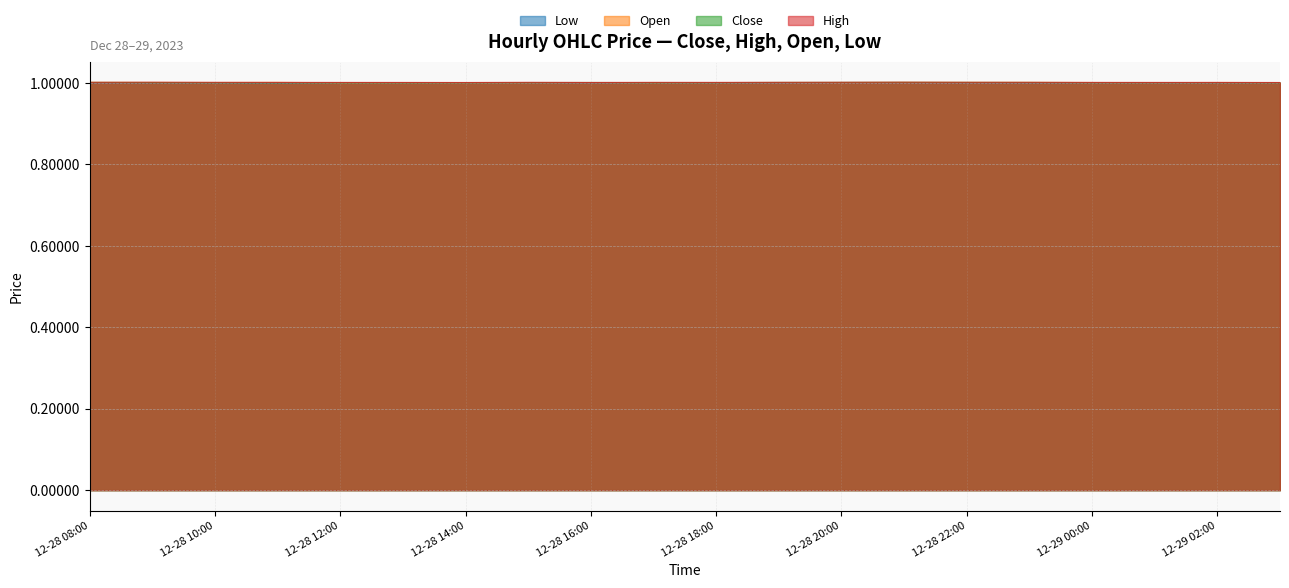

Reading left to right, list all the values displayed in this chart.

Close: 1.0	1.0	1.0	1.0	1.0	1.0	1.0	1.0	1.0	1.0	1.0	1.0	1.0	1.0	1.0	1.0	1.0	1.0	1.0	1.0
High: 1.0	1.0	1.0	1.0	1.0	1.0	1.0	1.0	1.0	1.0	1.0	1.0	1.0	1.0	1.0	1.0	1.0	1.0	1.0	1.0
Open: 1.0	1.0	1.0	1.0	1.0	1.0	1.0	1.0	1.0	1.0	1.0	1.0	1.0	1.0	1.0	1.0	1.0	1.0	1.0	1.0
Low: 1.0	1.0	1.0	1.0	1.0	1.0	1.0	1.0	1.0	1.0	1.0	1.0	1.0	1.0	1.0	1.0	1.0	1.0	1.0	1.0